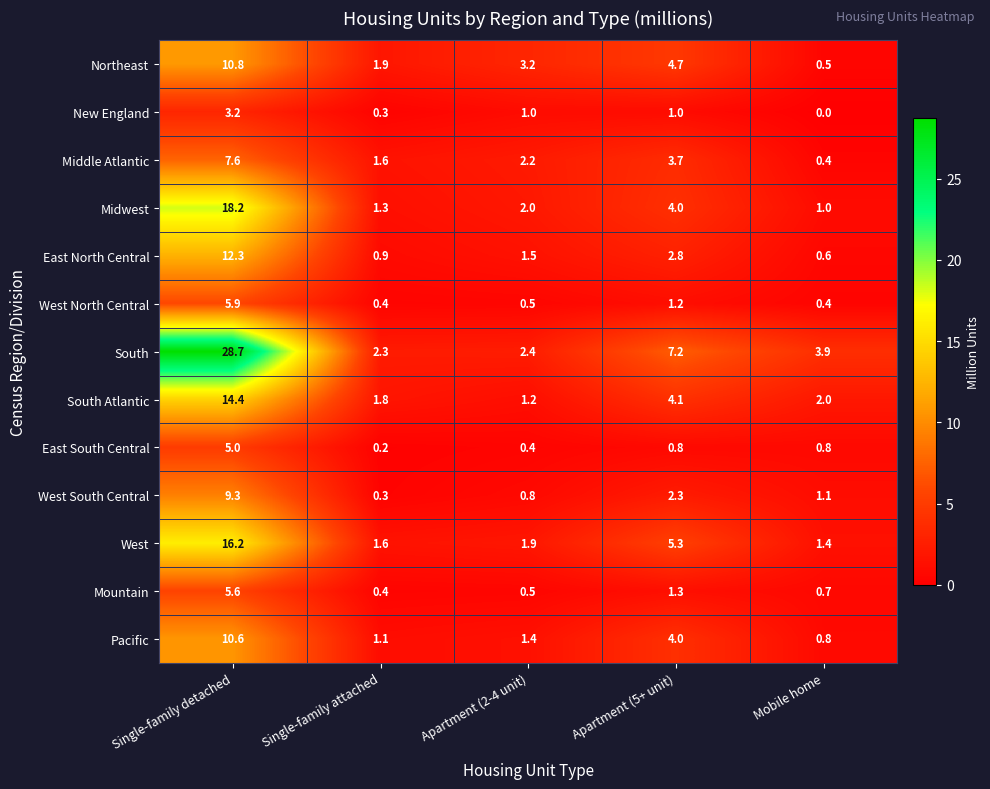

What is the approximate value of West South Central at Mobile home?

1.1